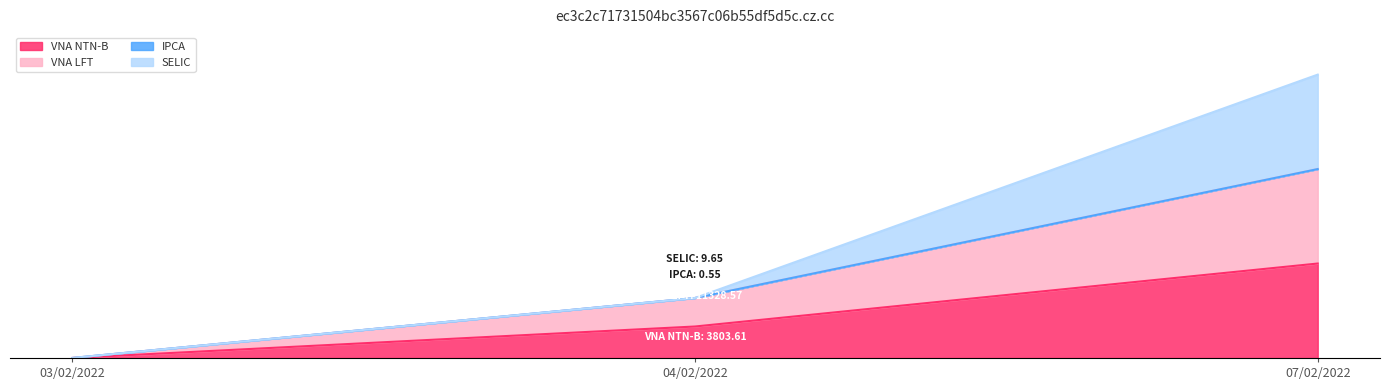

How many values in the VNA NTN-B series exceed 0?

2